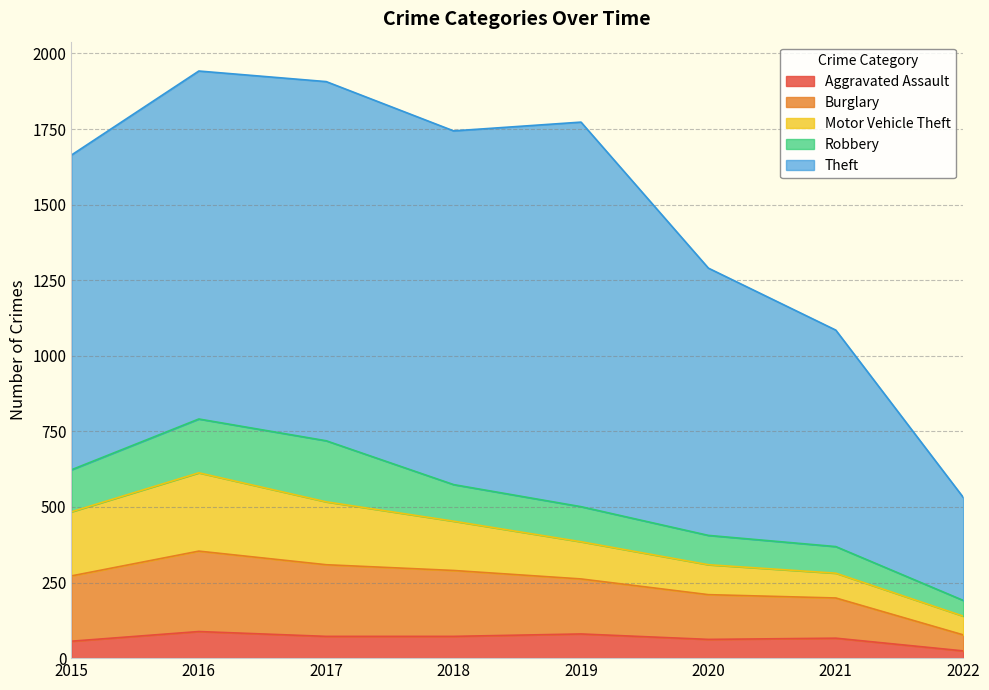

Where is Burglary nearest to the value 159?

2020